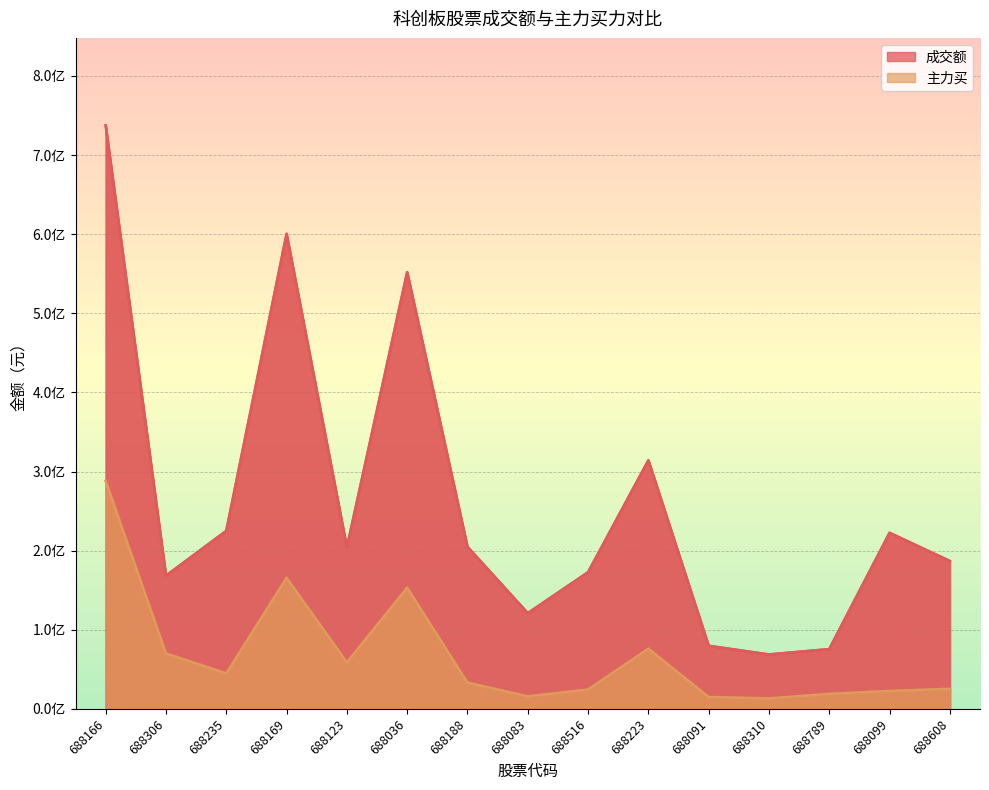

Reading left to right, what are all the values shown in this chart?

成交额: 688166=737530166	688306=168368278	688235=225026592	688169=600473528	688123=204054494	688036=552003882	688188=204825700	688083=120947624	688516=172729129	688223=314162955	688091=79679998	688310=68748823	688789=75516482	688099=222530231	688608=186912756
主力买: 688166=288109659	688306=70116729	688235=44828141	688169=165608263	688123=58717858	688036=153140799	688188=33224587	688083=15823598	688516=24373892	688223=76114111	688091=14972514	688310=13200835	688789=18982958	688099=22597581	688608=25339604